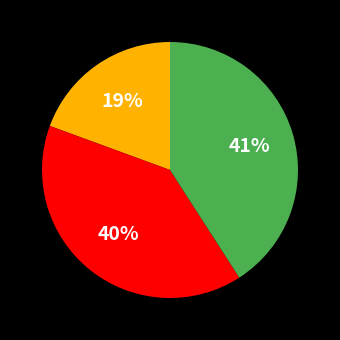

Is there any slice that represents more than half of the pie?

No